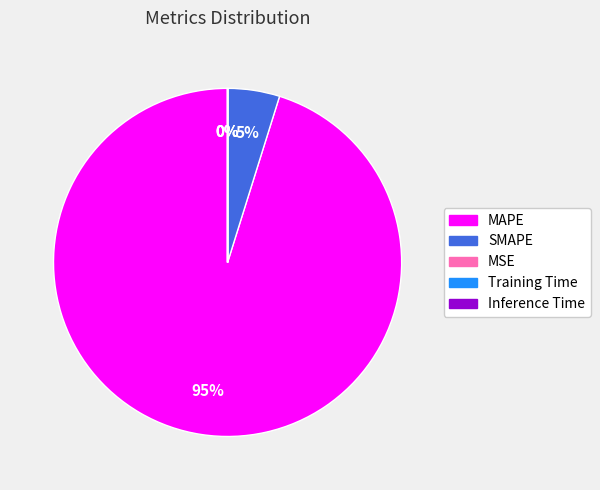

Which category has the biggest portion of the pie?

MAPE